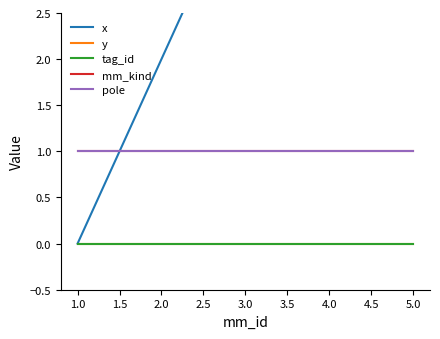

What is the spread (max minus min) of values at 1.0?

1